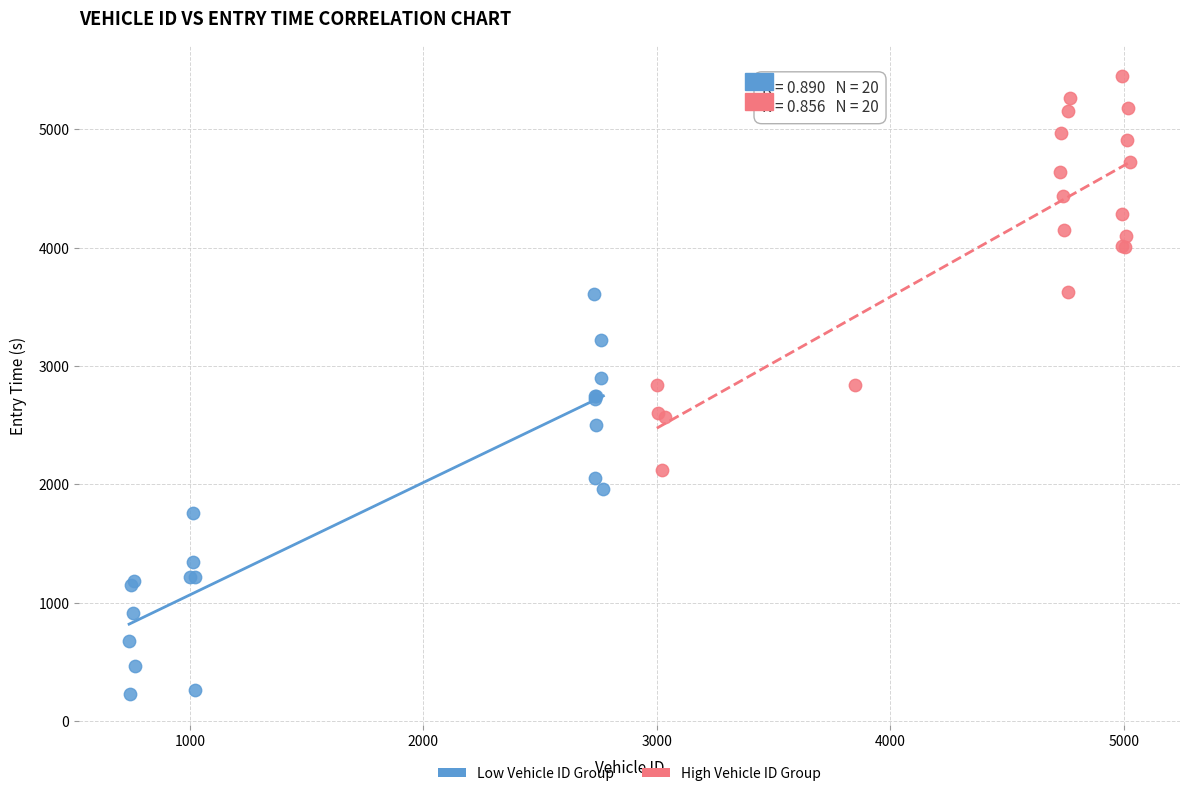

Which series contains the lowest Y value?

Low Vehicle ID Group